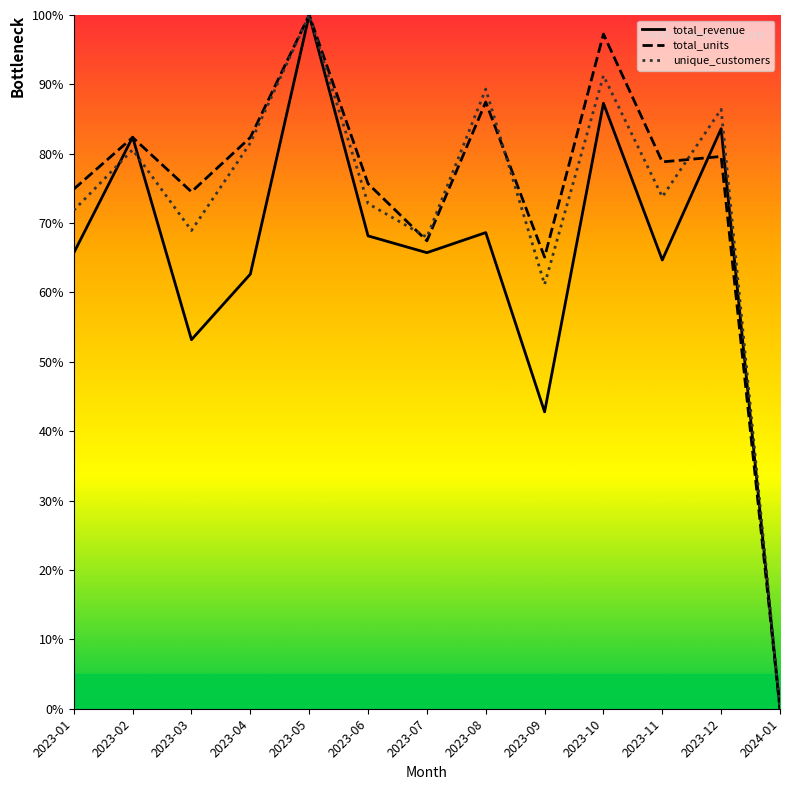

How many values in the unique_customers series are below 73?

6